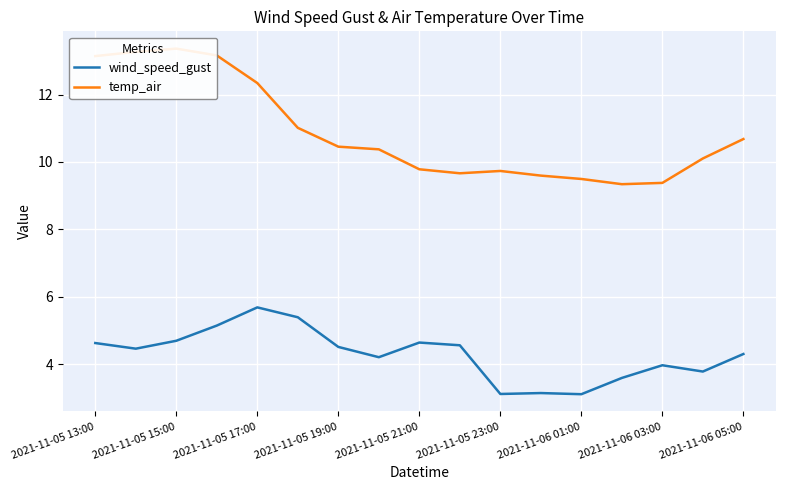

True or false: wind_speed_gust and temp_air intersect in this chart.

False